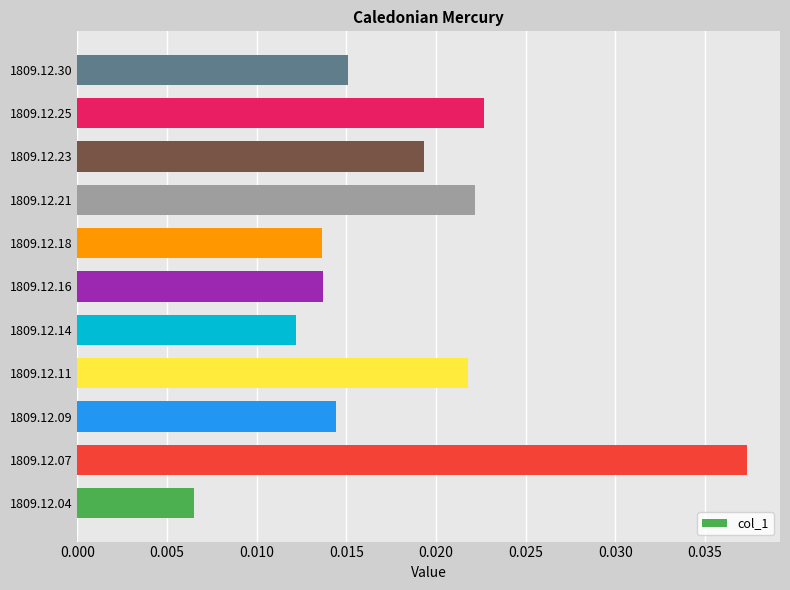

Count the values in the range 0 to 1.

11